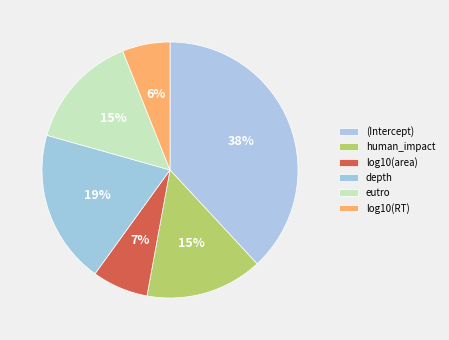

Combined, what portion of the pie is log10(RT) and eutro?

20.6%